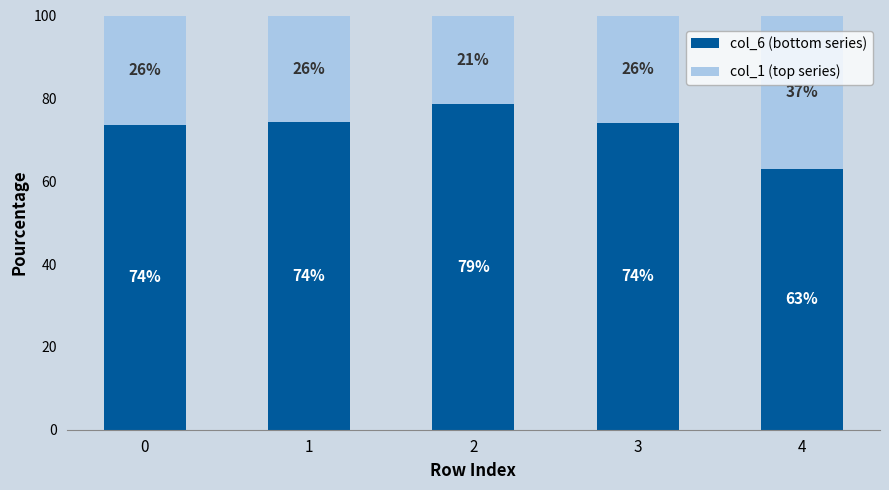

The col_6 (bottom series) series shows 63.1 at 4. True or false?

True